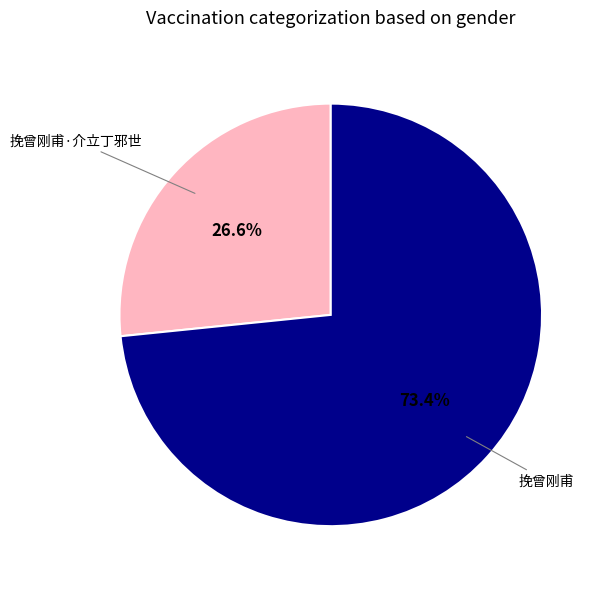

How many slices are in this pie chart?

2